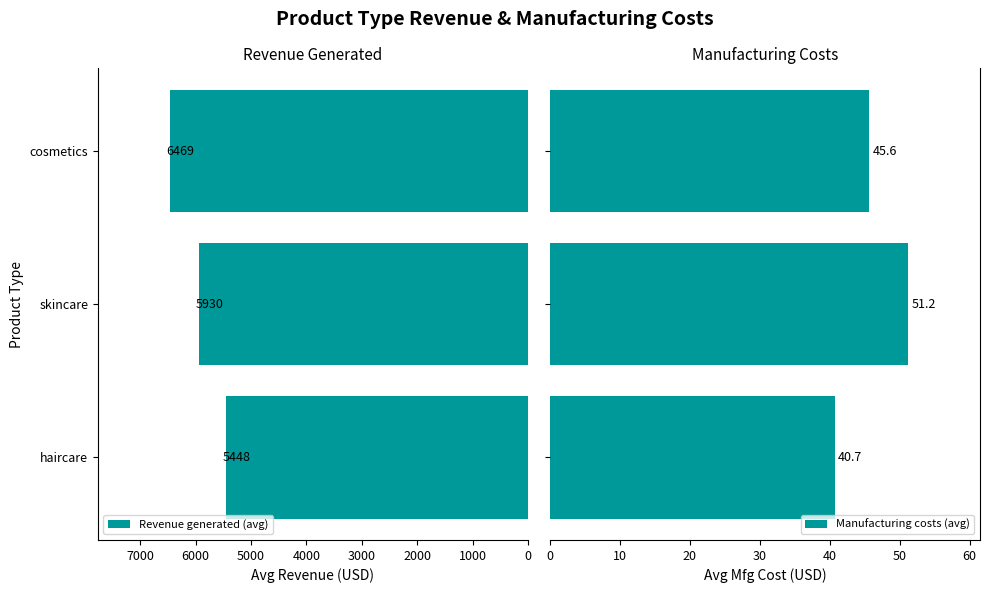

Which series has the largest range (max minus min)?

Revenue generated (avg)